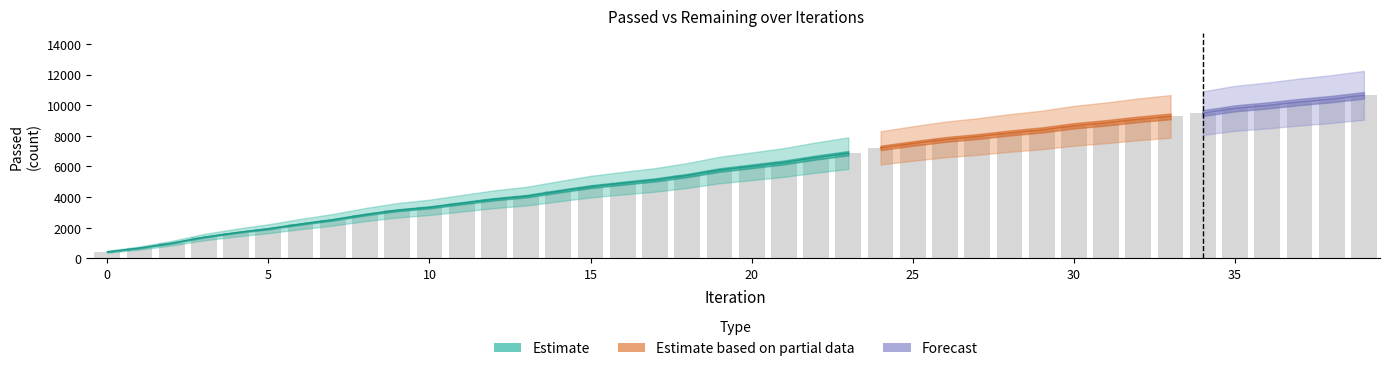

Is it true that the value at 37 is 10207?

True